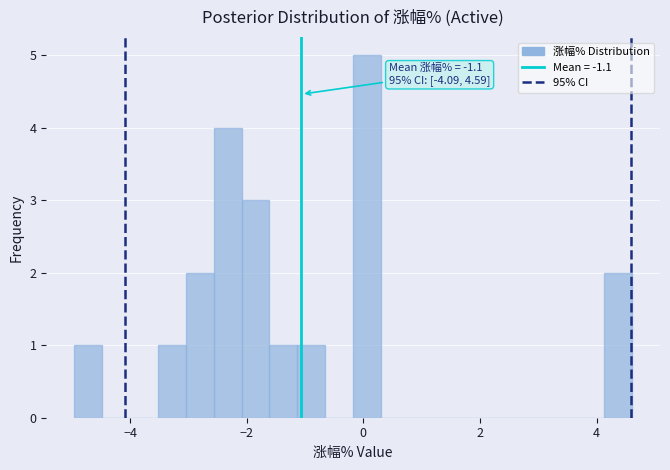

Around what value on the x-axis is the tallest bar? Give the approximate position of its centre, as read against the axis.

0.0